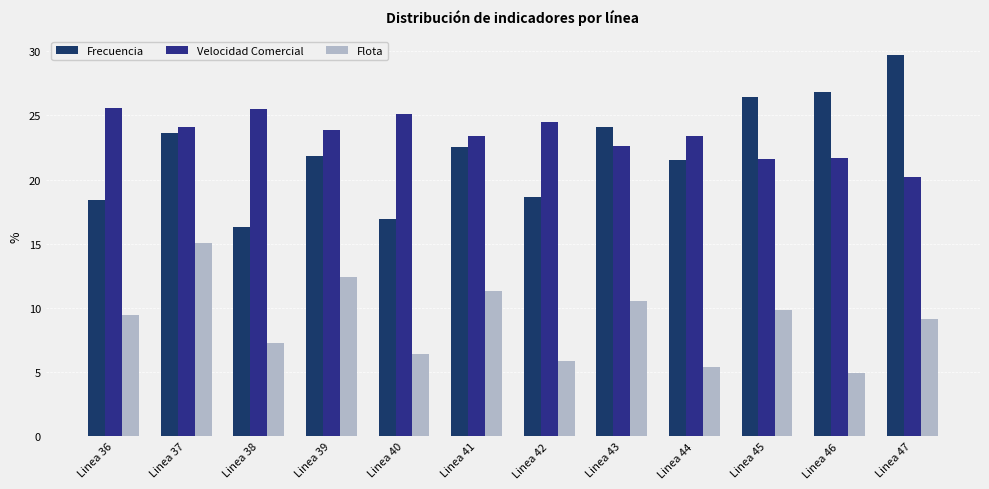

How many categories are shown in the chart?

12